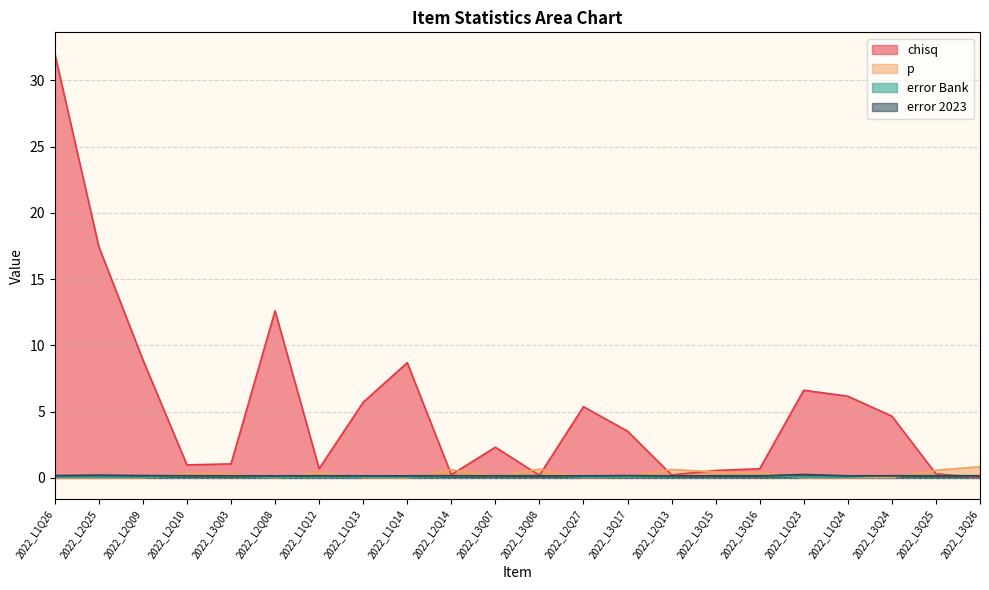

In chisq, how many points are lower than both neighbors (excluding endpoints)?

5